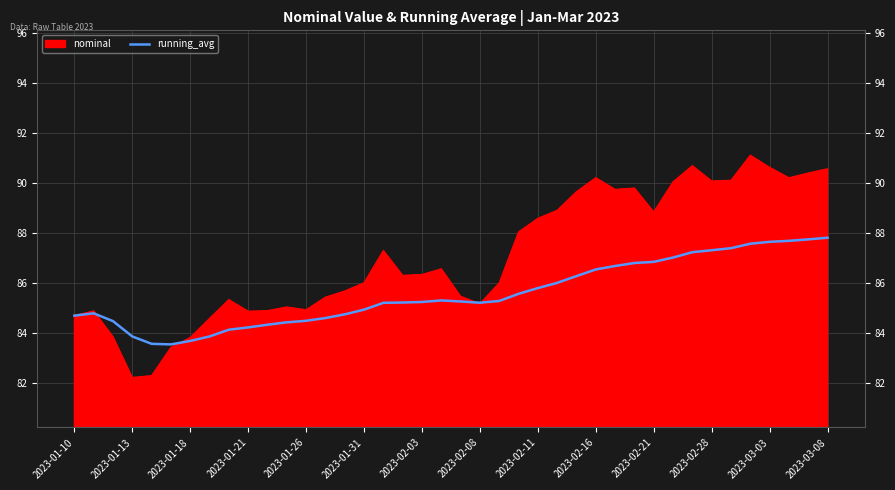

Count the number of categories in the chart.

40